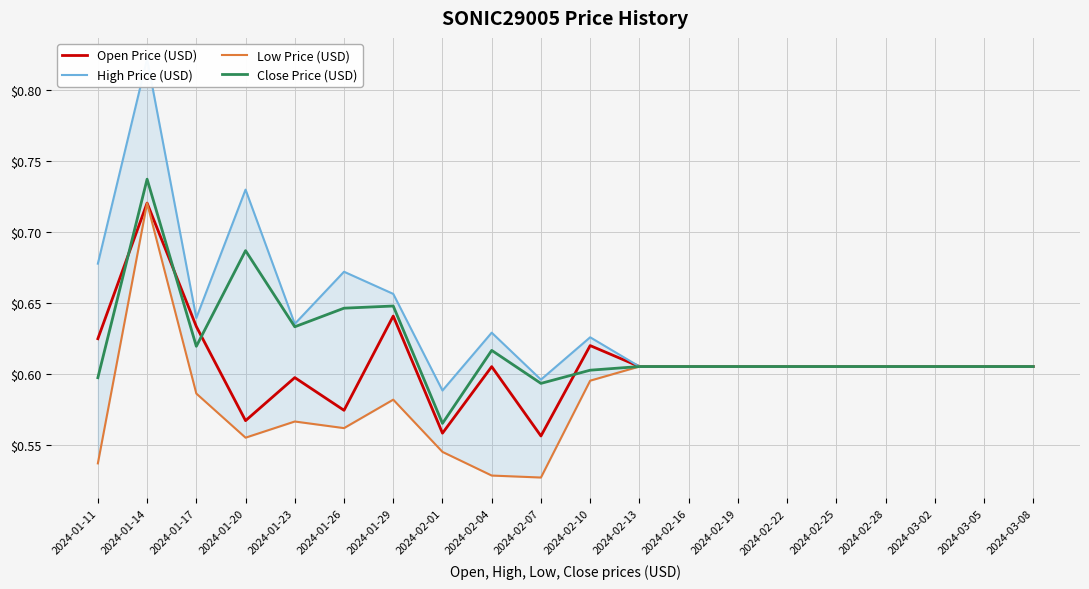

What position from the right is 2024-02-10?

10